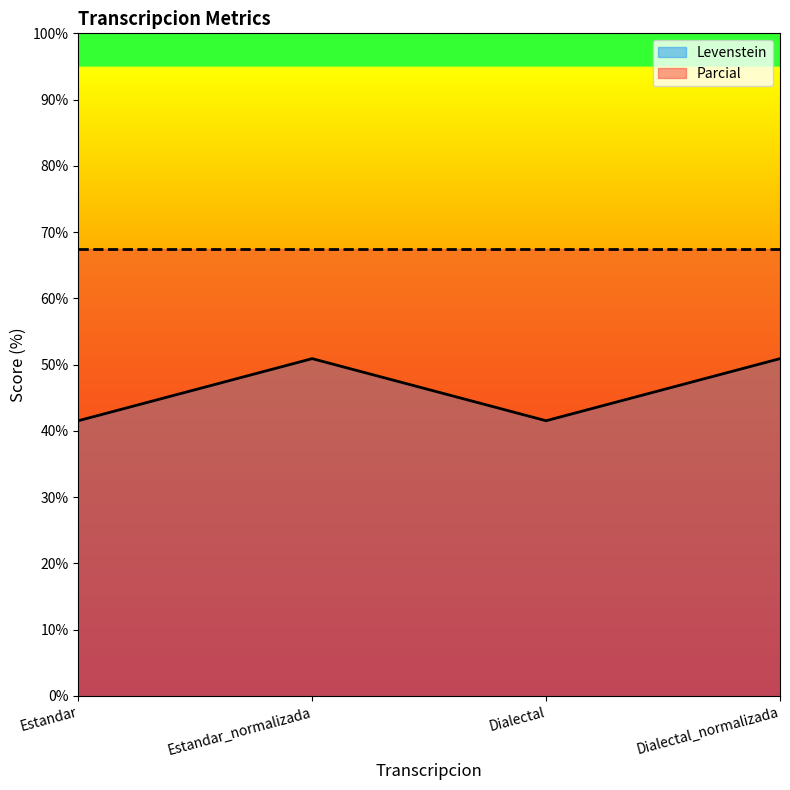

True or false: the data shows 35.6 at Estandar_normalizada.

False